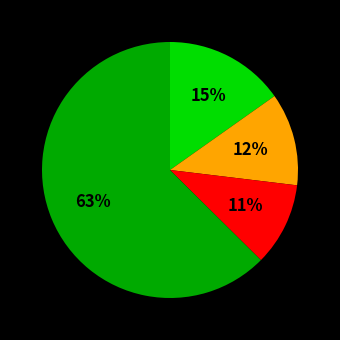

Is there a majority slice in this chart?

Yes